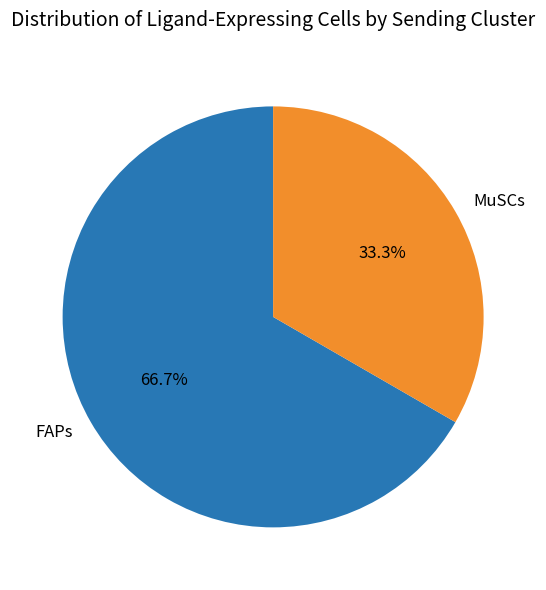

Which has a higher value, FAPs or MuSCs?

FAPs